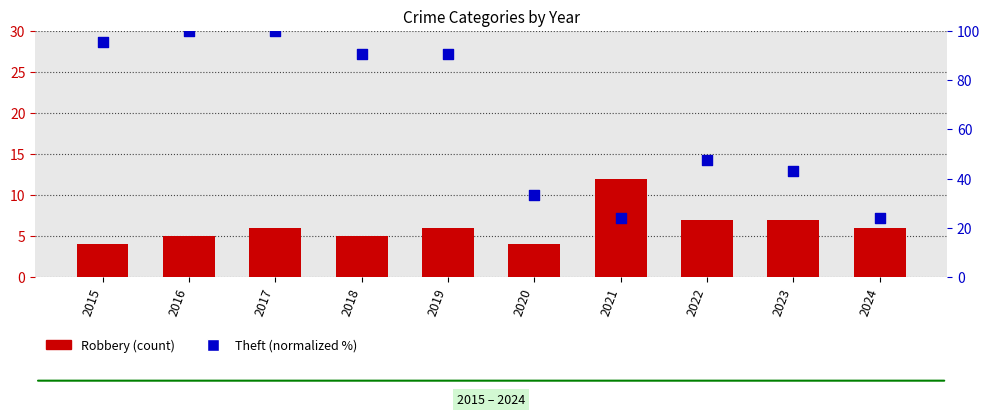

Which series has the largest total across all categories?

Theft (normalized)